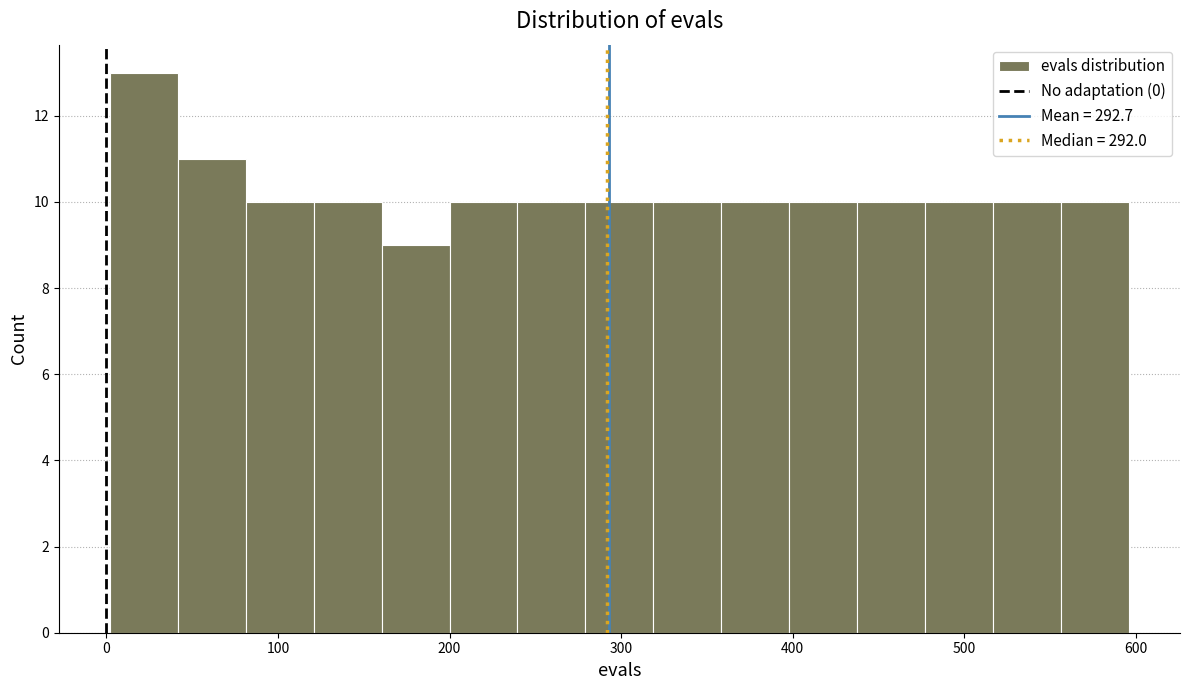

Read against the x-axis, roughly where is the centre of the tallest bar?

20